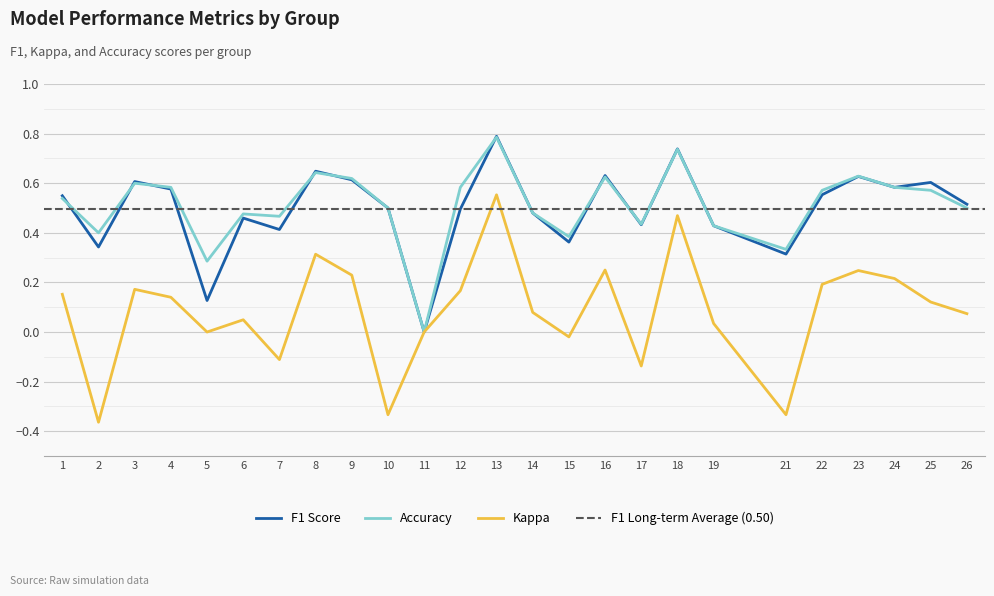

How many interior local peaks does the f1 series have?

8